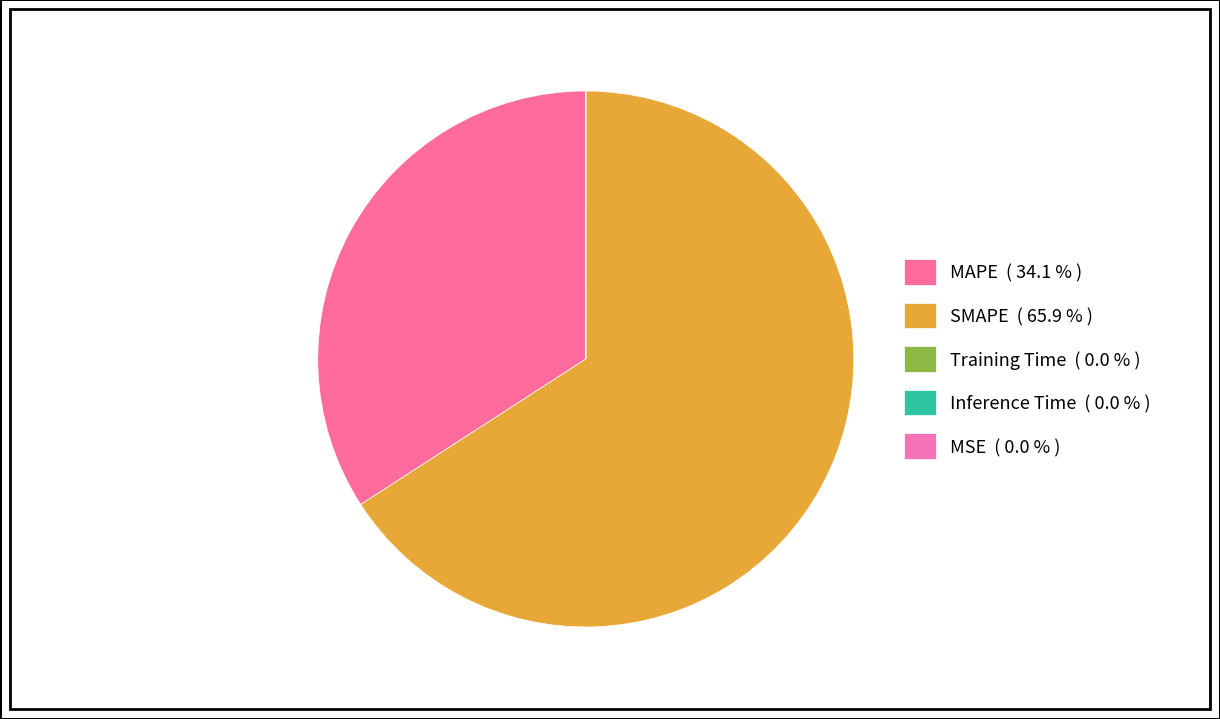

How many segments does this pie chart have?

5